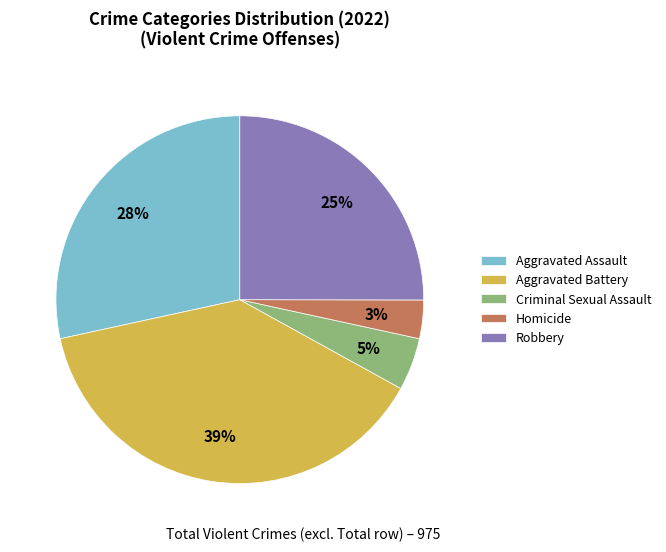

To the nearest percent, what is the combined percentage of Aggravated Assault and Aggravated Battery?

67%